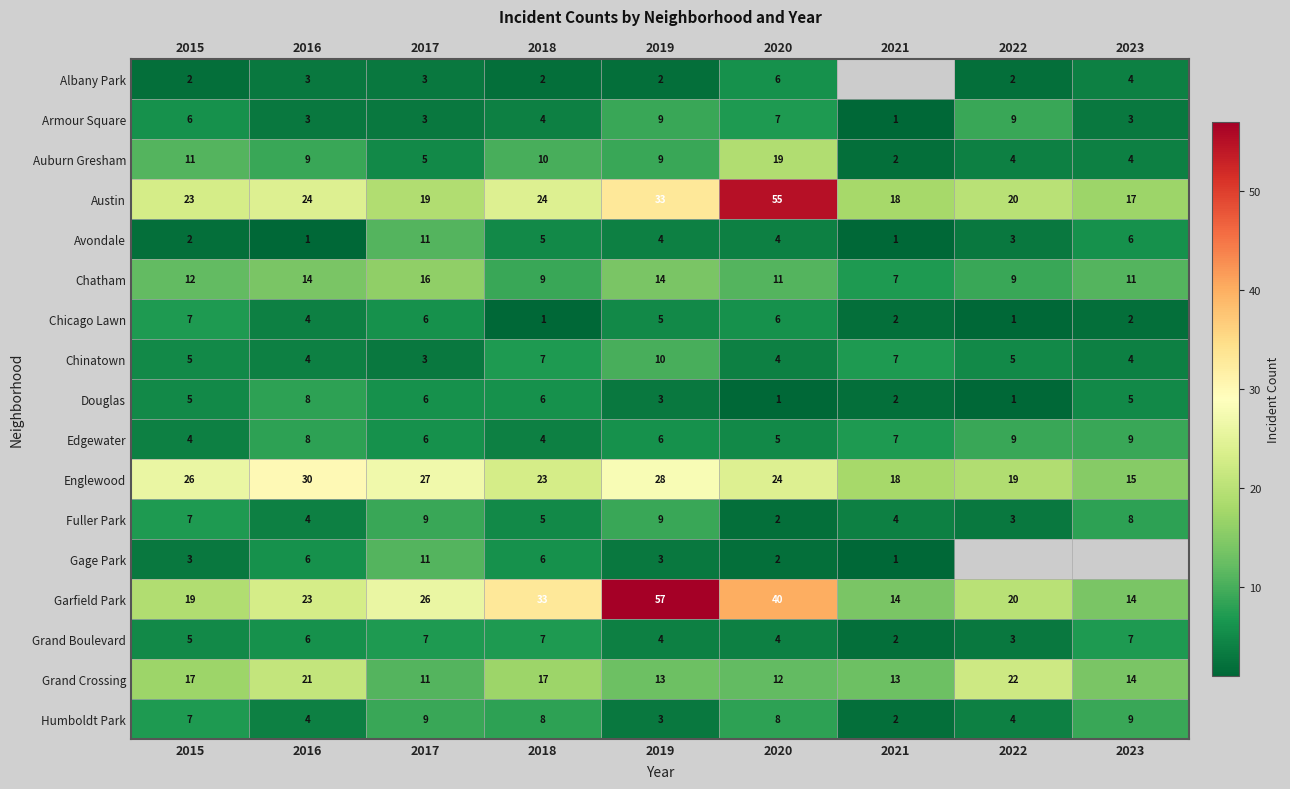

What is the difference between the Douglas values at 2020 and 2018?

5.0